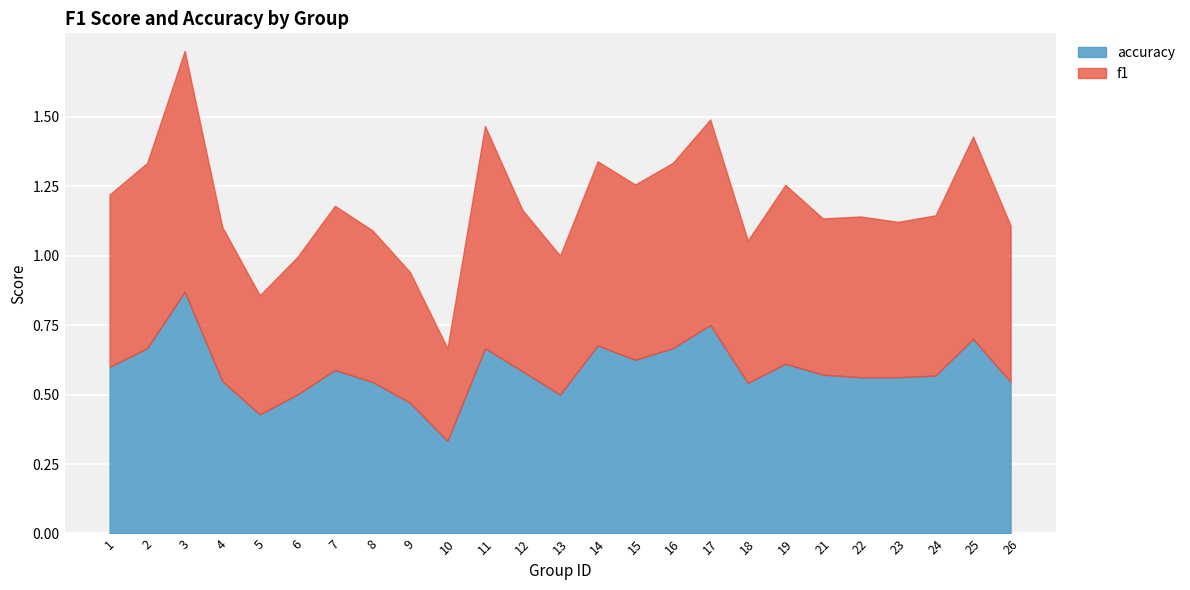

What is the greatest value displayed?

0.9